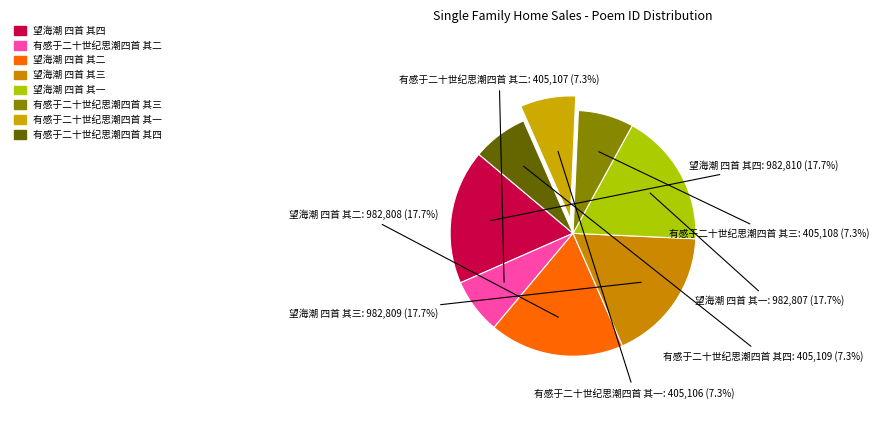

Count the number of slices in the pie.

8